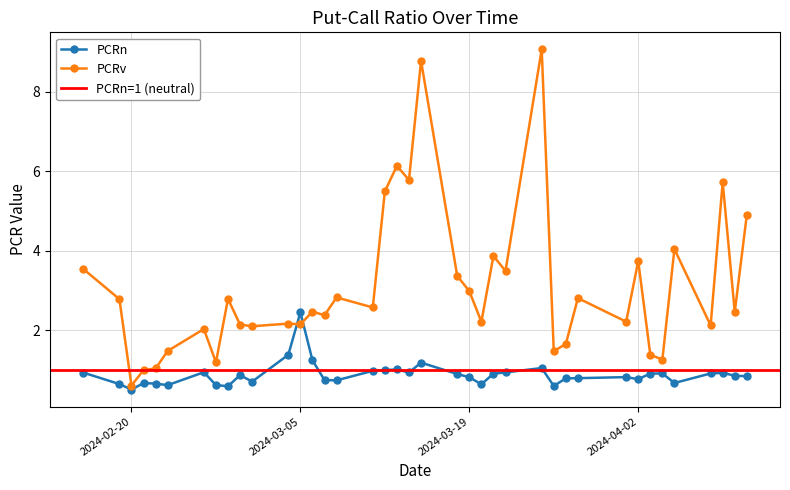

True or false: PCRn and PCRv intersect in this chart.

True